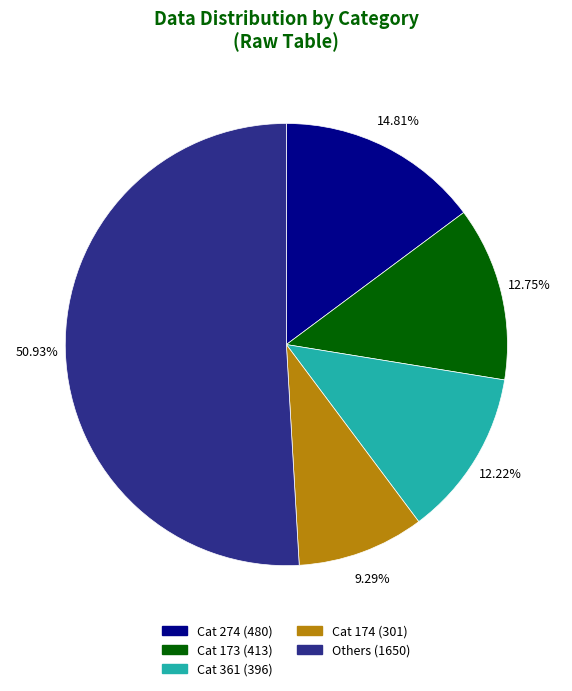

Is there any slice that represents more than half of the pie?

Yes